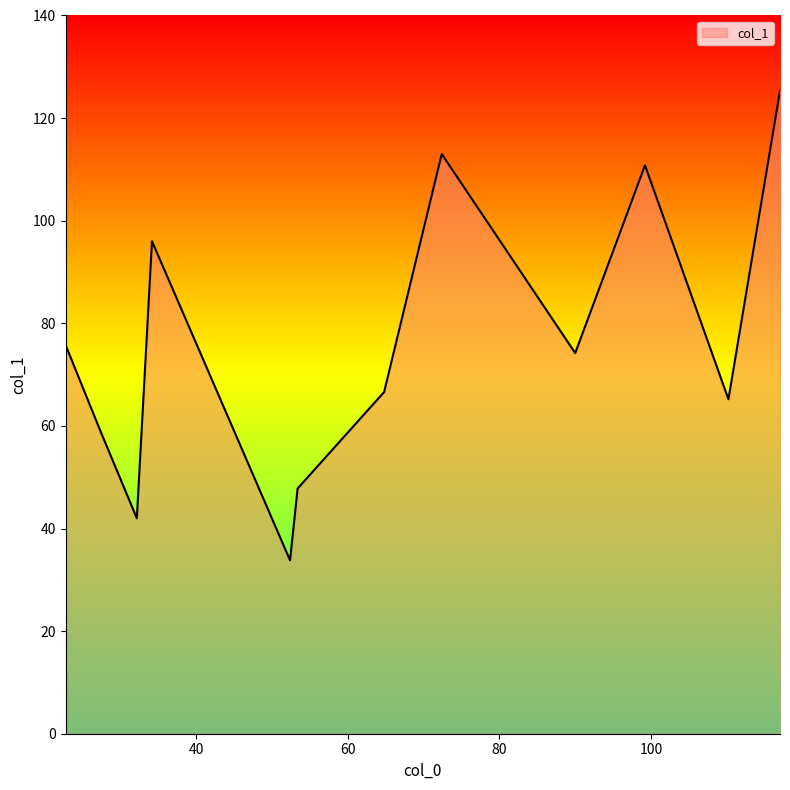

What is the difference between the maximum and second lowest values?

83.3